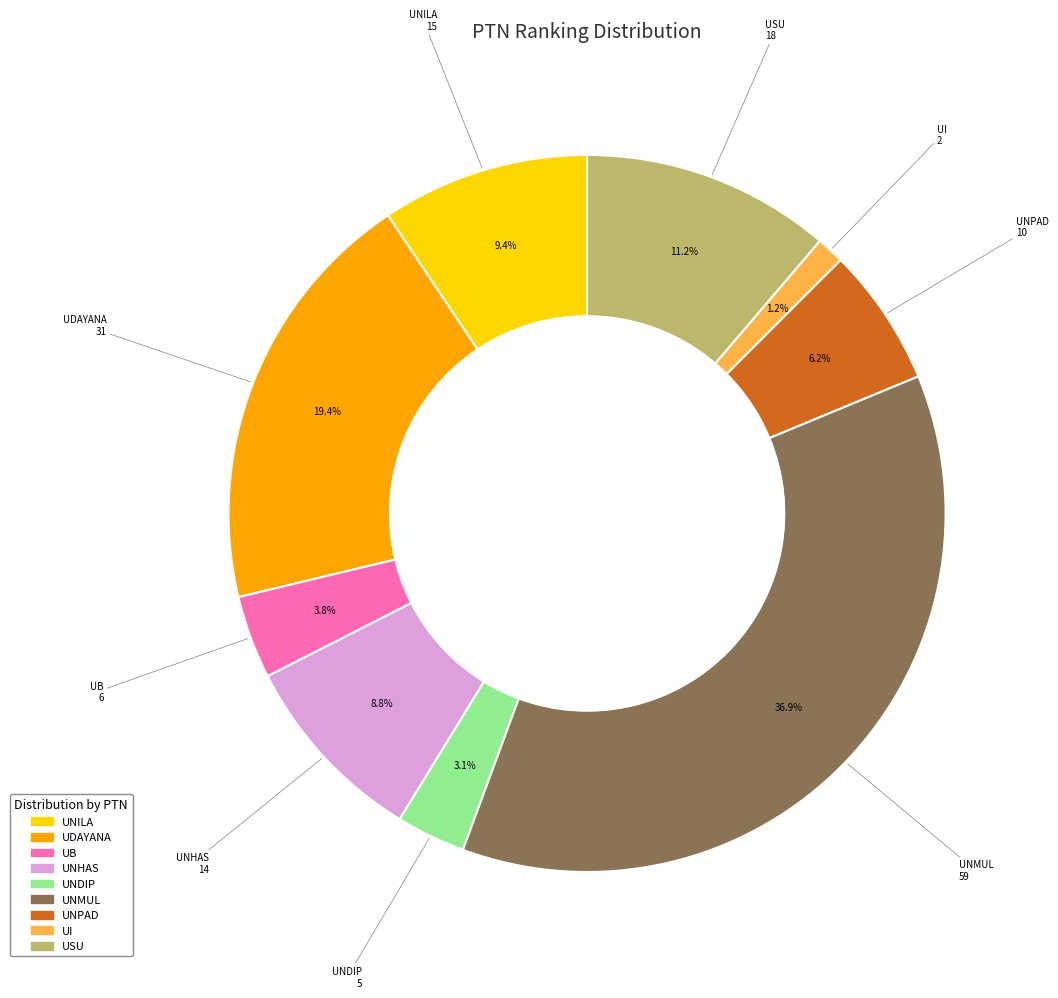

To the nearest percent, what is the difference between the largest and smallest slice percentages?

36%